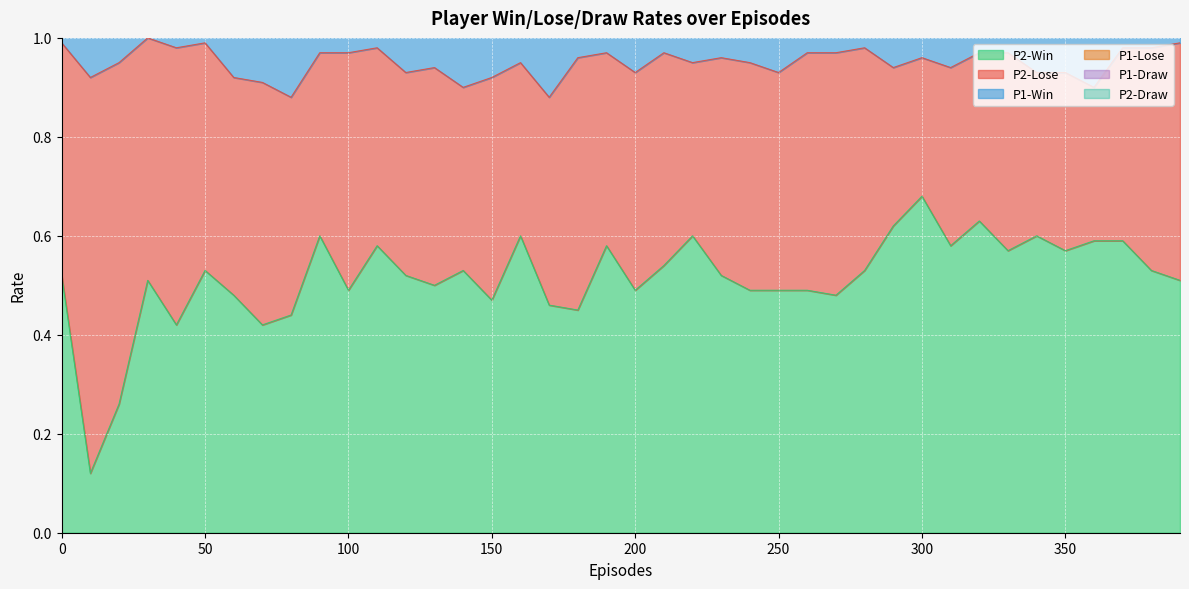

Which has a higher value, 300 or 380?

300